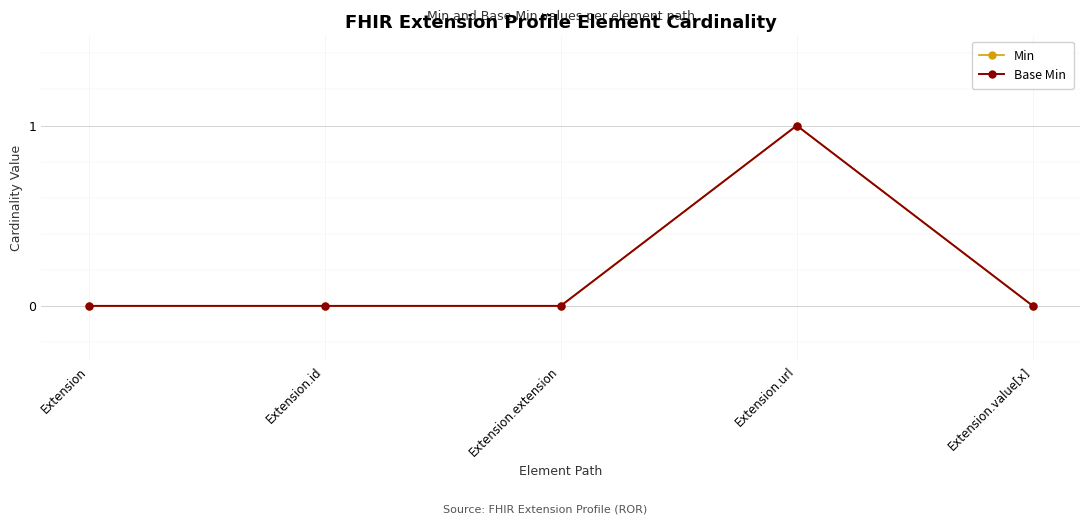

True or false: Min and Base Min cross at least once.

False